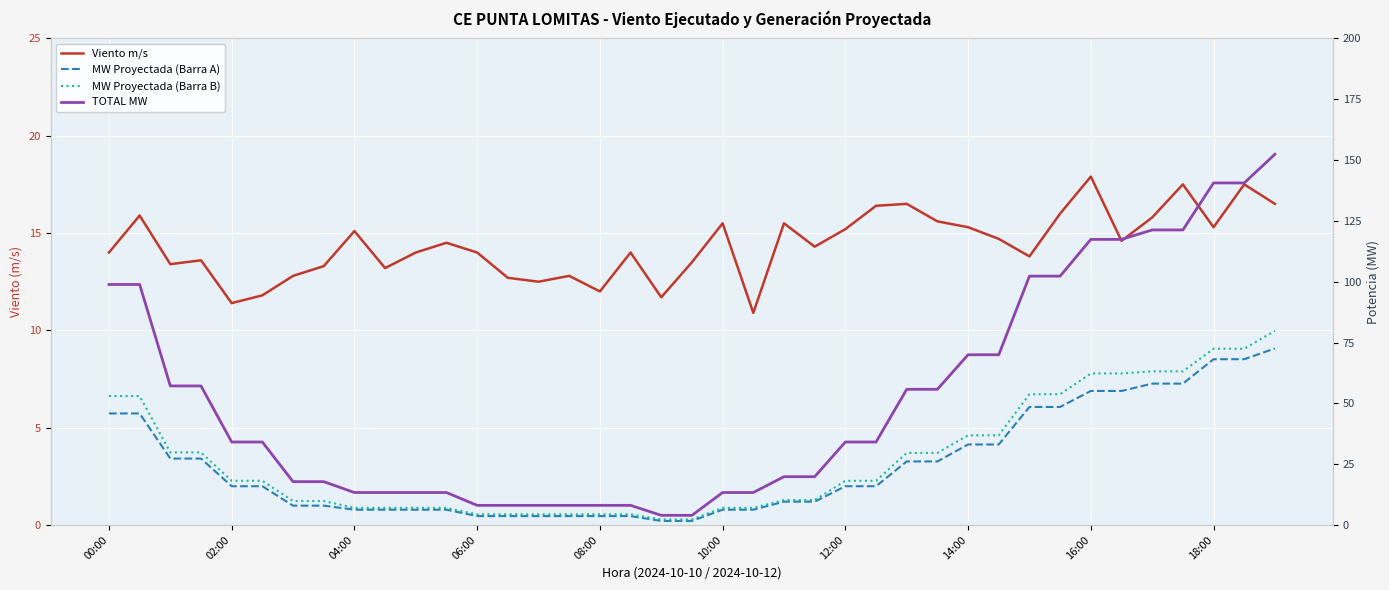

True or false: MW Proyectada (Barra B) has a value of 36.9 at 29.

True